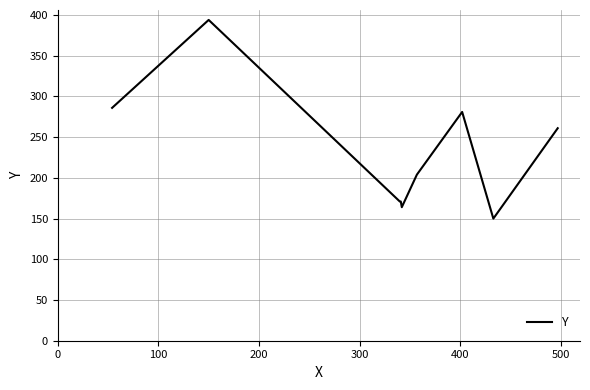

What is the minimum value shown in the chart?

150